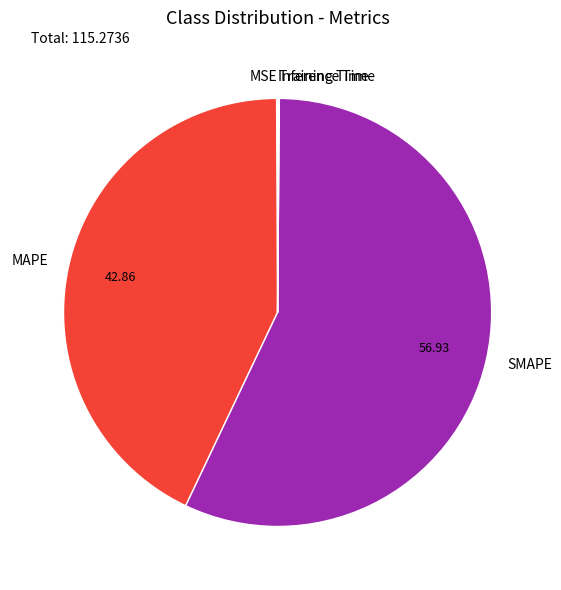

What is the majority slice?

SMAPE